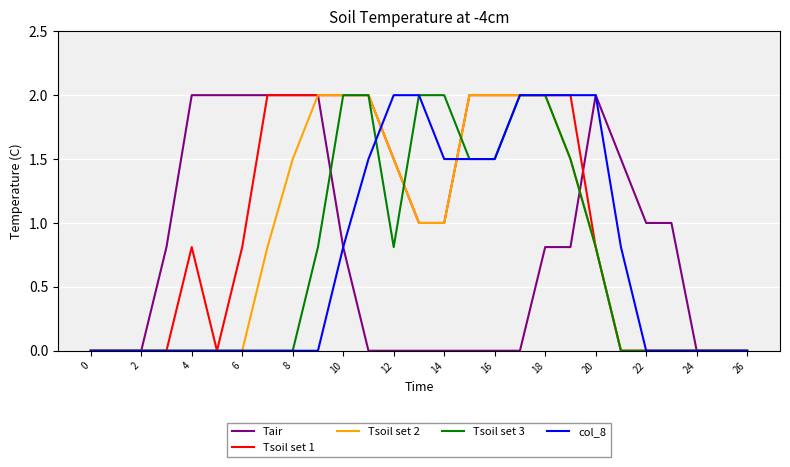

What is the difference between the maximum and second lowest values in the Tair series?

2.0